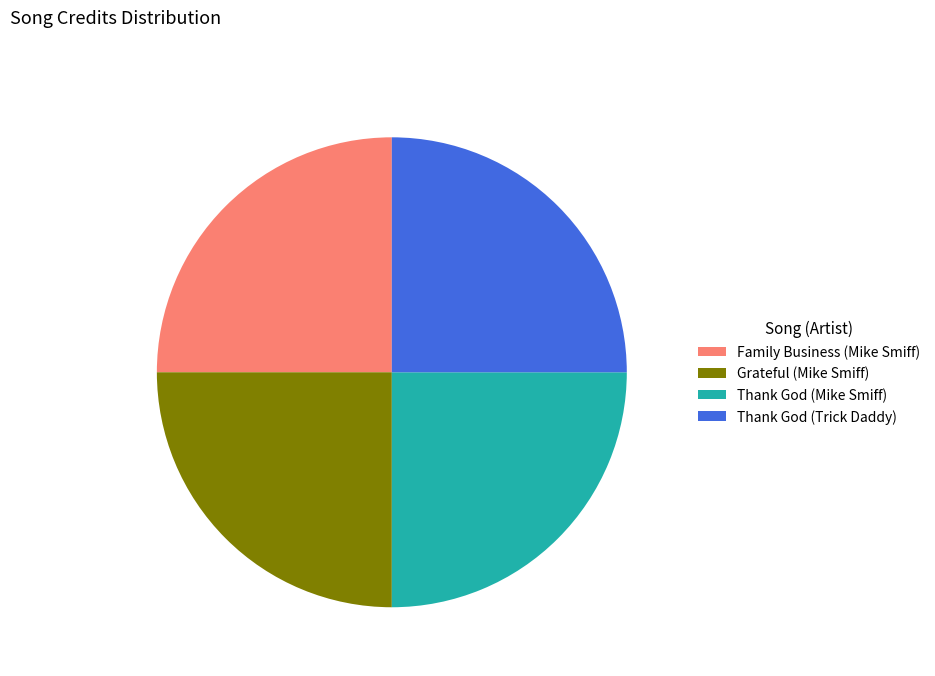

How many segments does this pie chart have?

4